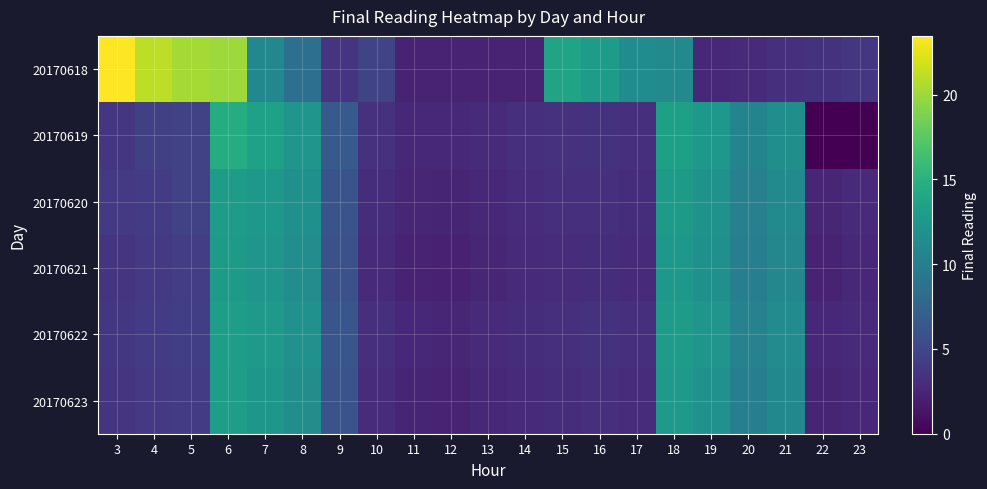

Reading right to left, extract all data points from this chart.

20170618: 23=3.7	22=3.4	21=3.2	20=2.9	19=2.6	18=11.2	17=11.4	16=12.9	15=13.7	14=2.2	13=2.3	12=2.3	11=2.2	10=4.8	9=3.6	8=8.6	7=10.9	6=20.0	5=20.3	4=21.1	3=23.5
20170619: 23=0.0	22=0.0	21=11.7	20=10.6	19=12.5	18=13.4	17=3.3	16=3.4	15=3.3	14=3.1	13=2.8	12=2.7	11=2.7	10=3.3	9=6.7	8=12.2	7=13.4	6=14.5	5=4.7	4=4.4	3=3.7
20170620: 23=2.8	22=2.5	21=11.1	20=10.2	19=12.0	18=12.8	17=3.1	16=3.3	15=3.2	14=3.0	13=2.7	12=2.4	11=2.5	10=3.1	9=6.1	8=11.8	7=12.5	6=13.0	5=4.5	4=4.2	3=4.0
20170621: 23=2.6	22=2.3	21=10.9	20=10.0	19=11.8	18=12.5	17=2.9	16=3.1	15=3.0	14=2.8	13=2.5	12=2.2	11=2.3	10=2.9	9=5.8	8=11.5	7=12.2	6=12.8	5=4.3	4=4.0	3=3.5
20170622: 23=2.9	22=2.6	21=11.3	20=10.4	19=12.2	18=13.0	17=3.2	16=3.4	15=3.3	14=3.1	13=2.8	12=2.5	11=2.6	10=3.2	9=6.3	8=11.9	7=12.7	6=13.2	5=4.4	4=4.1	3=3.8
20170623: 23=2.7	22=2.4	21=11.0	20=10.1	19=11.9	18=12.7	17=3.0	16=3.2	15=3.1	14=2.9	13=2.6	12=2.3	11=2.4	10=3.0	9=6.0	8=11.6	7=12.4	6=13.1	5=4.2	4=3.9	3=3.6